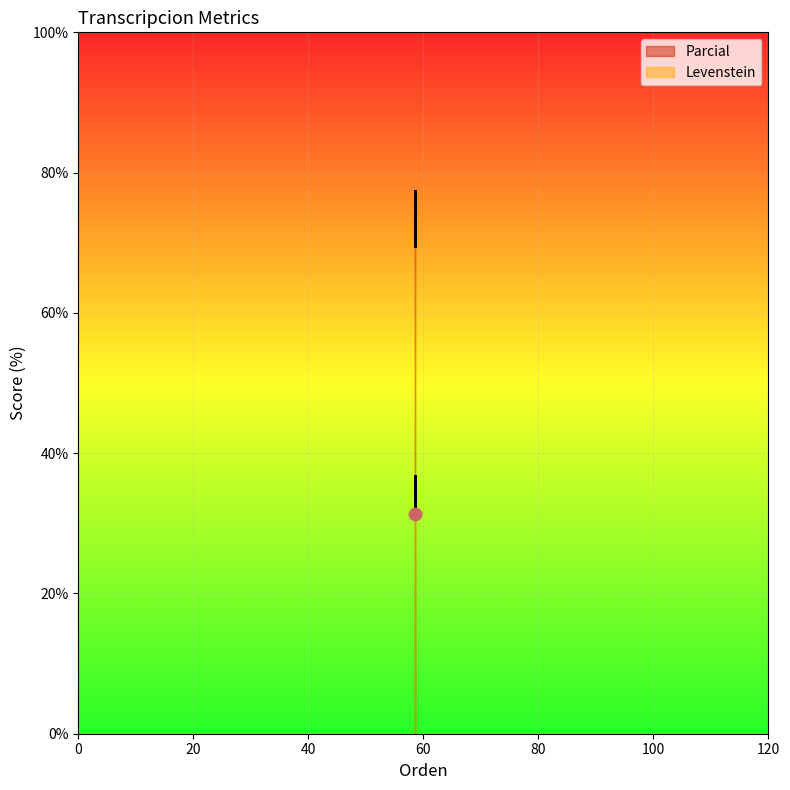

Which series has the widest spread of Y values?

Levenstein